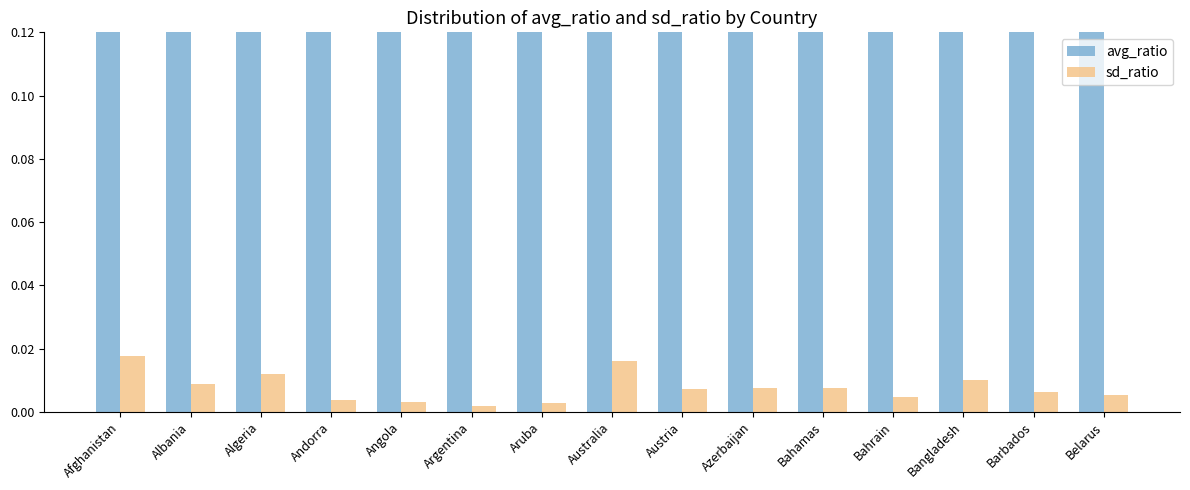

Reading left to right, extract all data points from this chart.

avg_ratio: Afghanistan=1.1	Albania=1.1	Algeria=1.1	Andorra=1.1	Angola=1.1	Argentina=1.1	Aruba=1.0	Australia=1.1	Austria=1.1	Azerbaijan=1.1	Bahamas=1.1	Bahrain=1.0	Bangladesh=1.1	Barbados=1.1	Belarus=1.1
sd_ratio: Afghanistan=0.0	Albania=0.0	Algeria=0.0	Andorra=0.0	Angola=0.0	Argentina=0.0	Aruba=0.0	Australia=0.0	Austria=0.0	Azerbaijan=0.0	Bahamas=0.0	Bahrain=0.0	Bangladesh=0.0	Barbados=0.0	Belarus=0.0